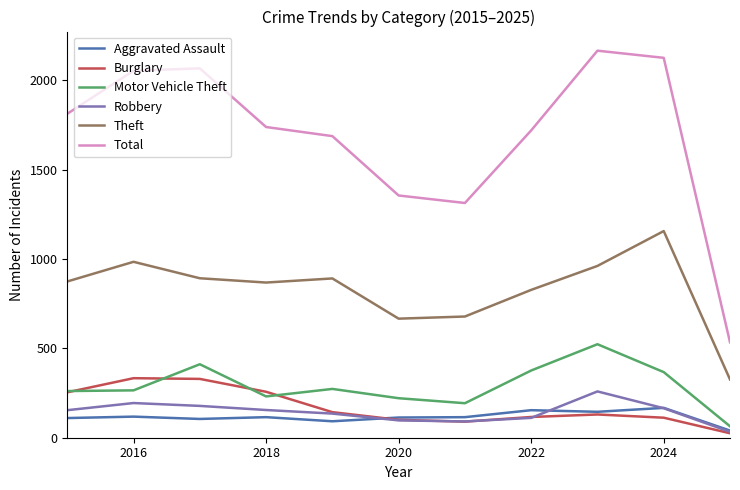

True or false: Theft and Aggravated Assault cross at least once.

False